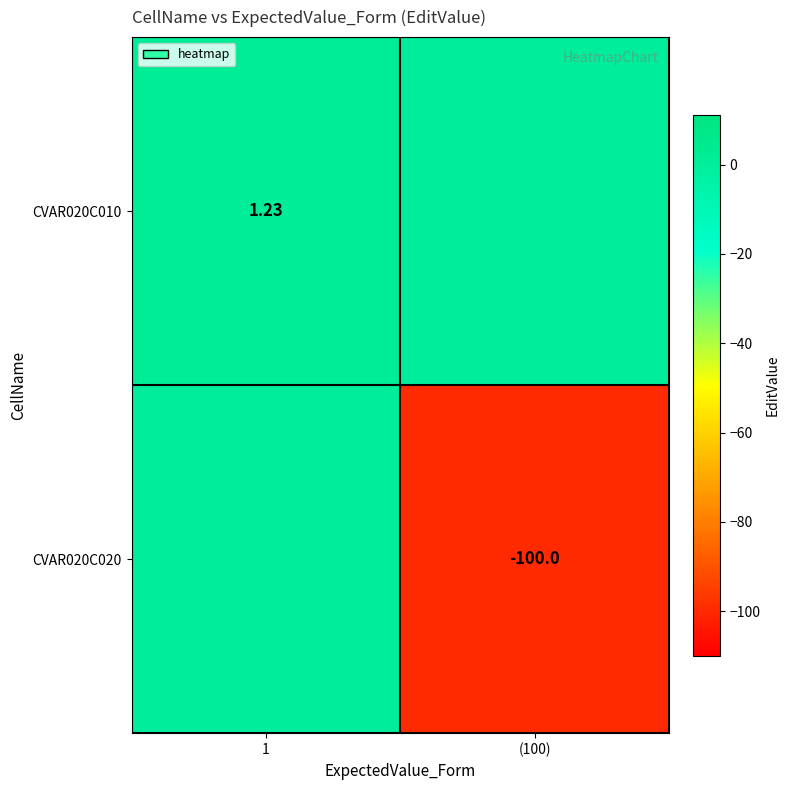

Is the value of CVAR020C020 at (100) greater than the value of CVAR020C010 at 1?

No